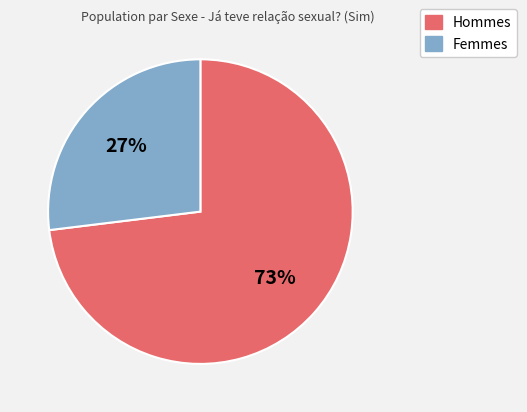

To the nearest percent, what is the average slice percentage?

50%